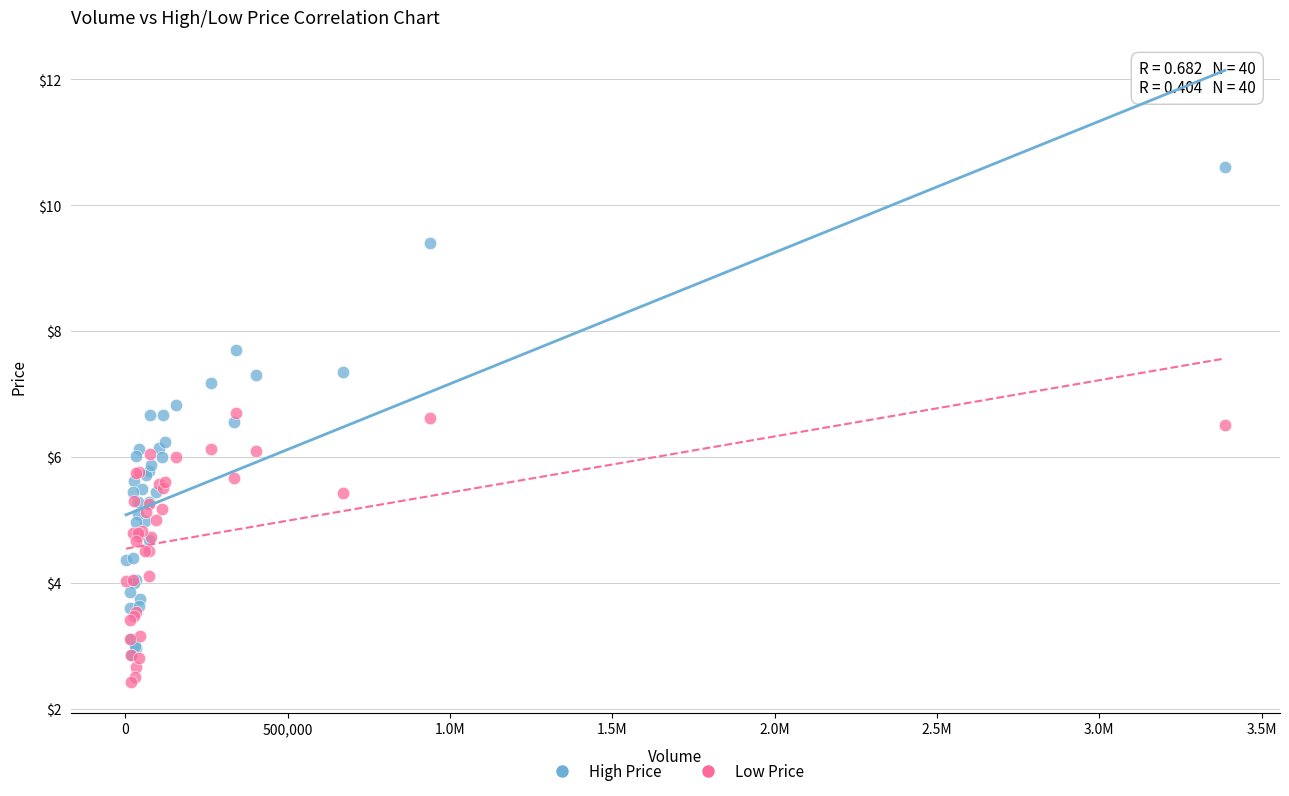

Which series reaches the maximum Y coordinate?

High Price